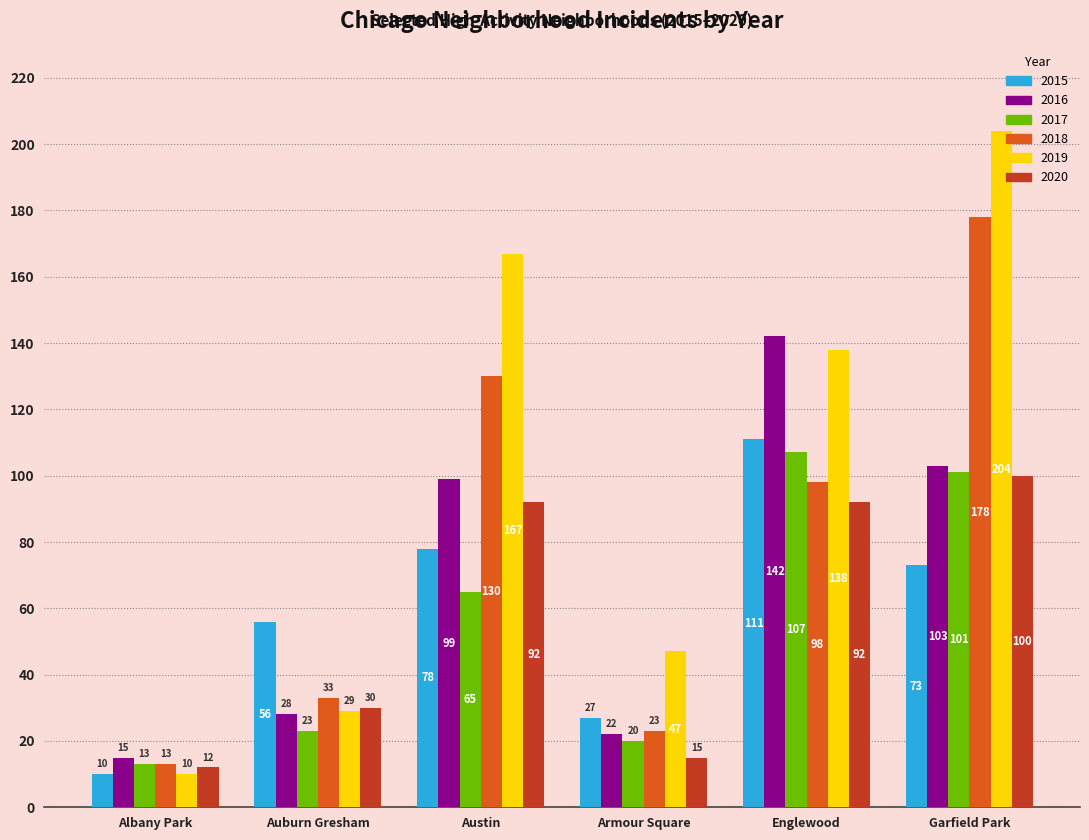

What is the sum of the 2016 values at Garfield Park and Englewood?

245